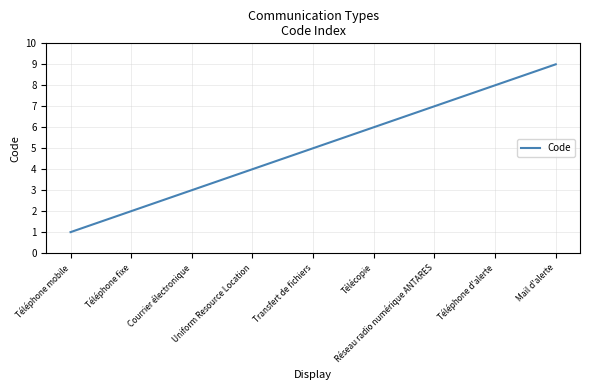

How many lines are shown in the chart?

1